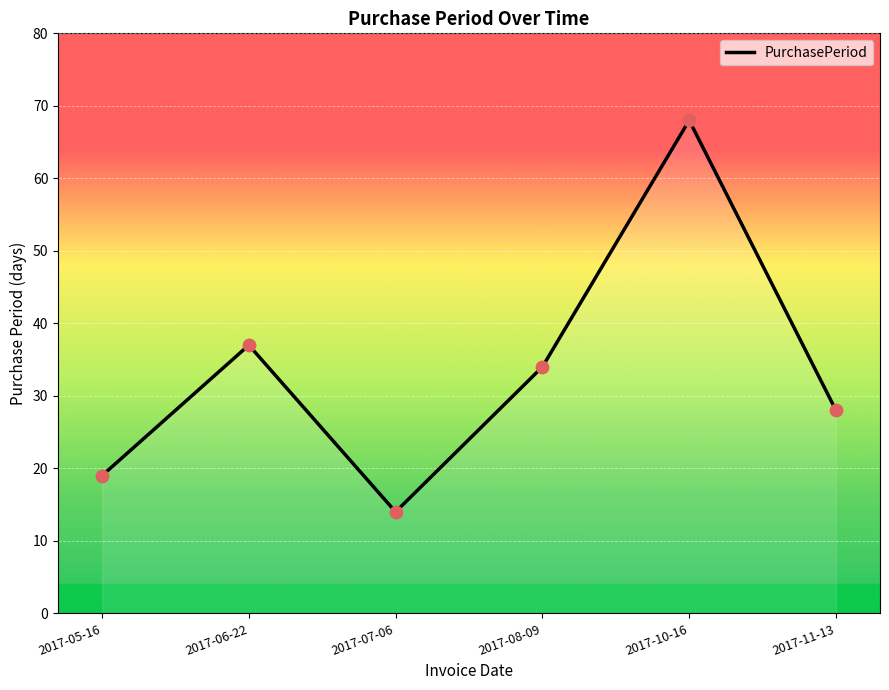

Which has a higher value, 2017-11-13 or 2017-06-22?

2017-06-22